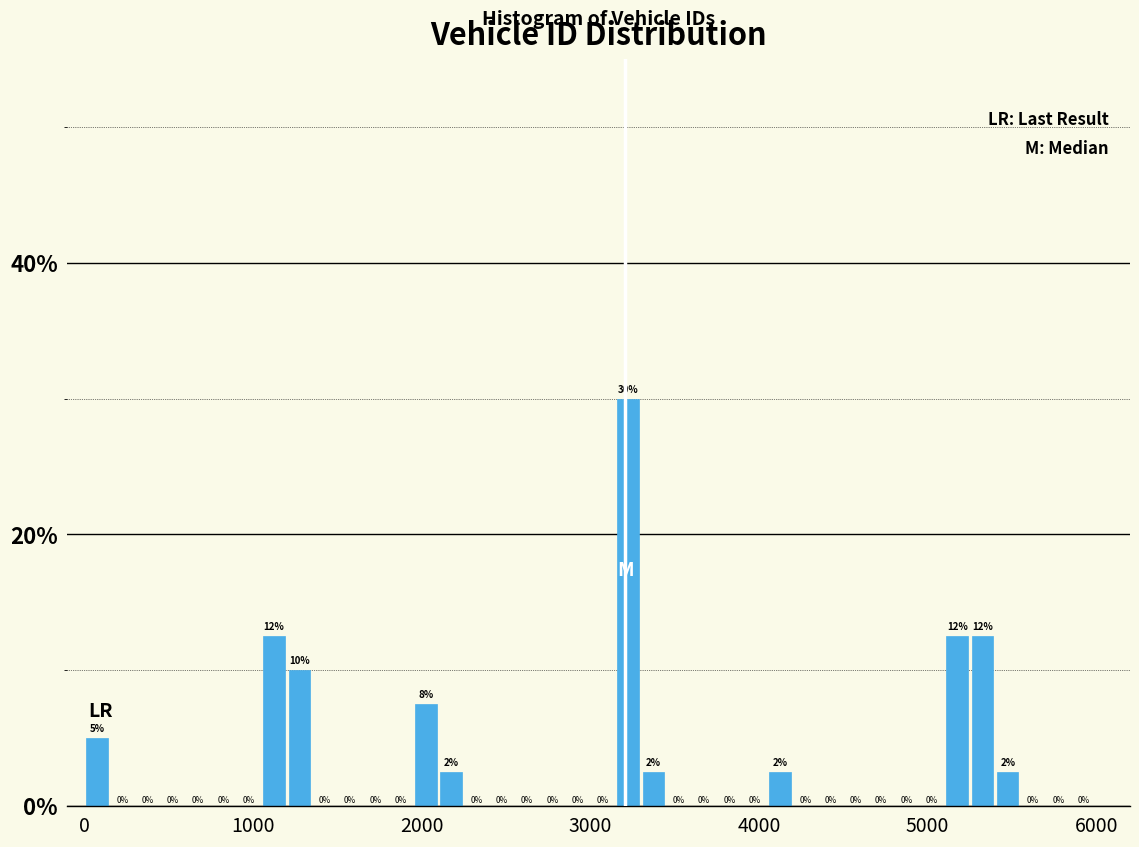

Around what value on the x-axis is the tallest bar? Give the approximate position of its centre, as read against the axis.

3200